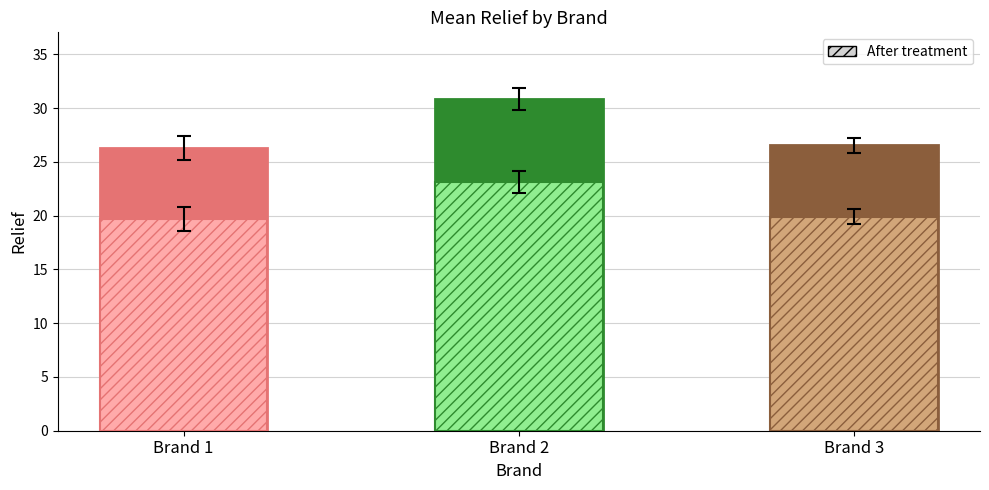

What is the sum of all values?

83.7